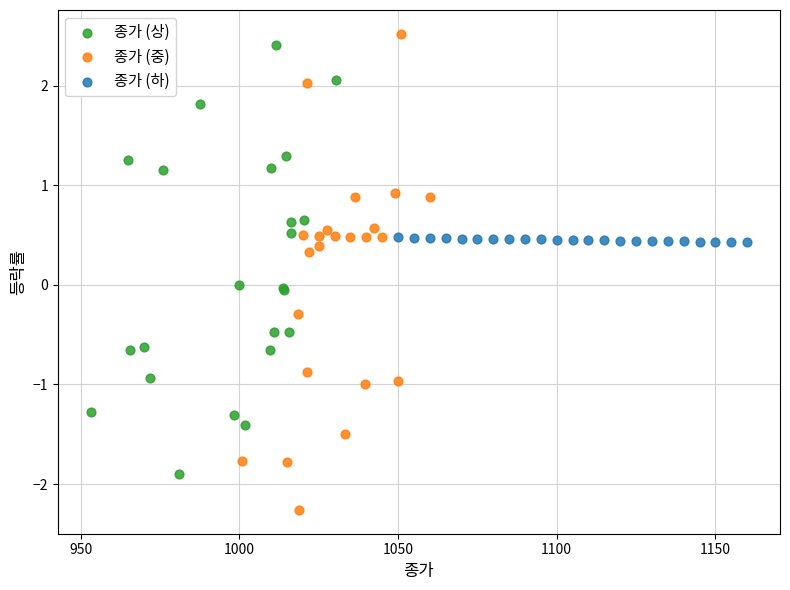

Which series has the widest spread of Y values?

종가 (중)